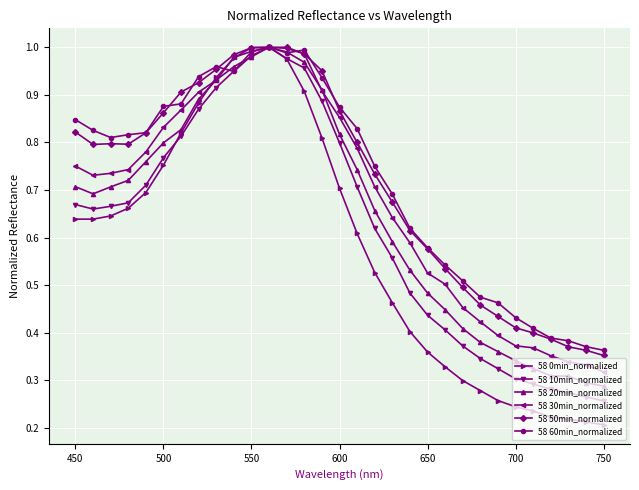

In 58 60min_normalized, how many points are higher than both neighbors (excluding endpoints)?

3